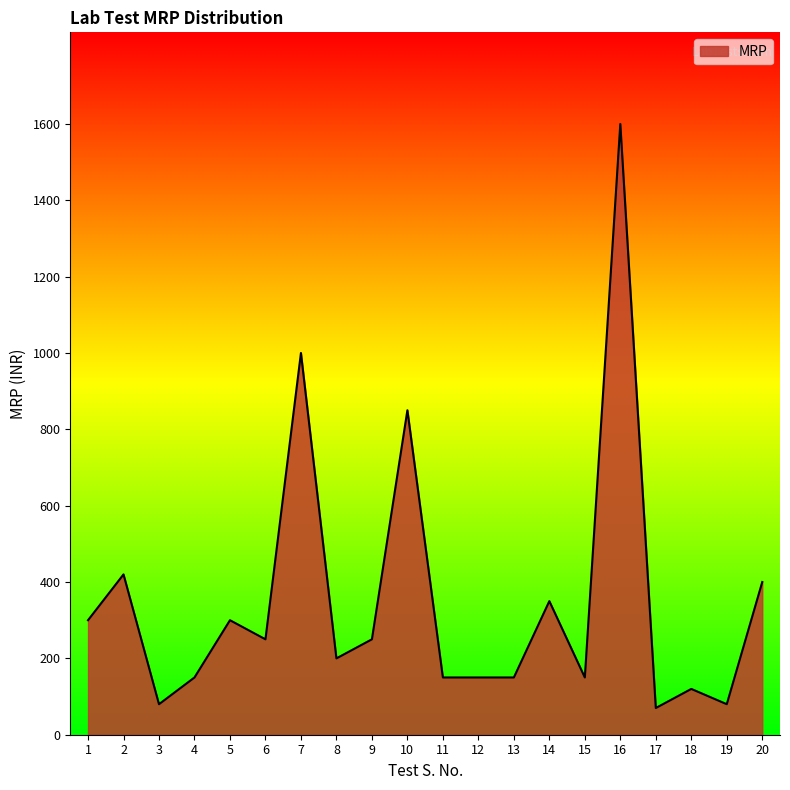

What is the minimum value shown in the chart?

70